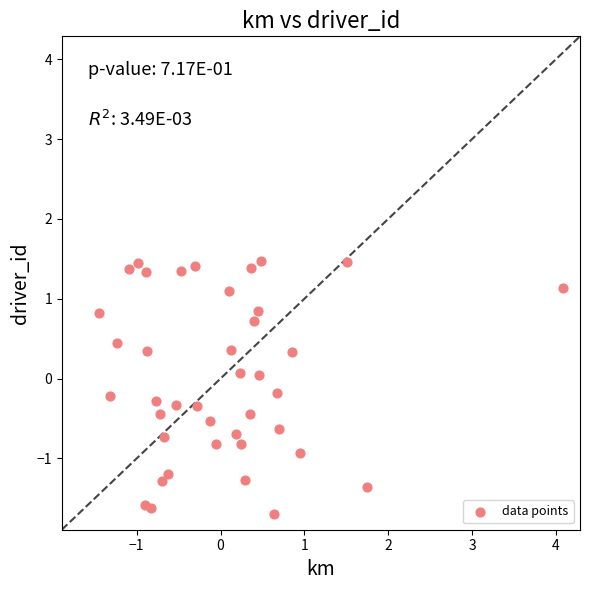

What is the range of X values (max minus min)?

5.5